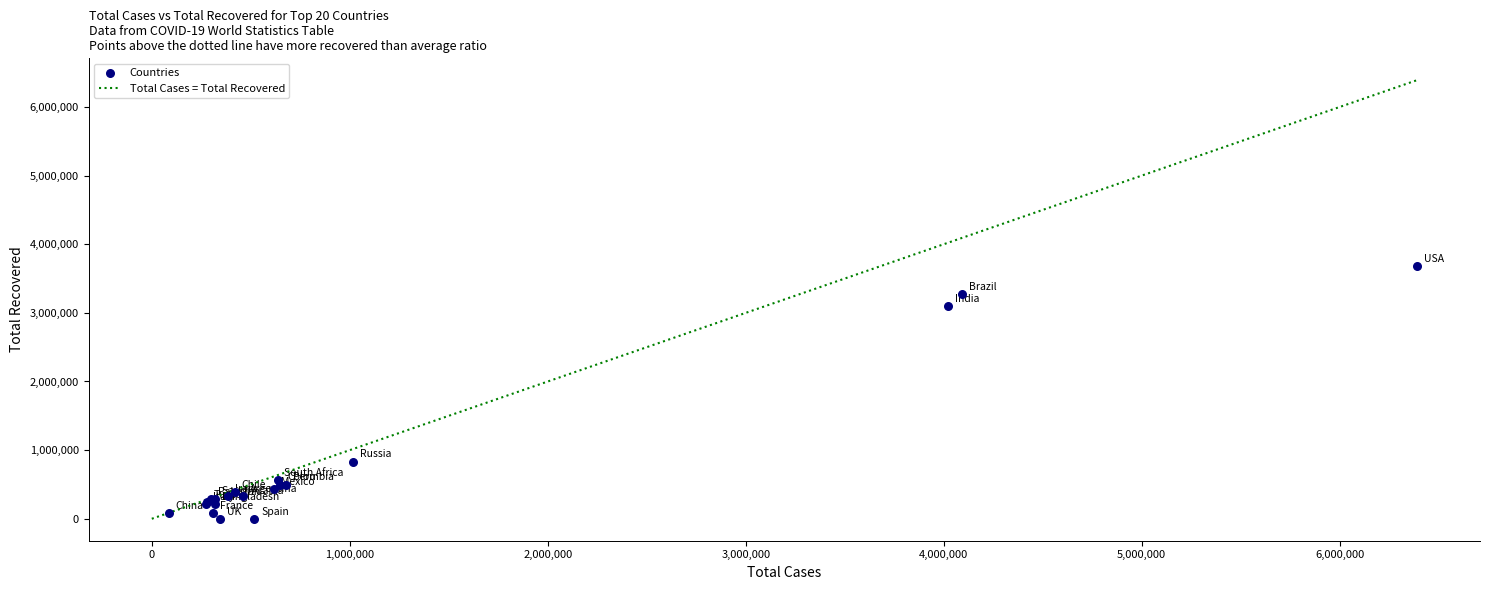

What Y value in the scatter plot is closest to 1838284?

832747